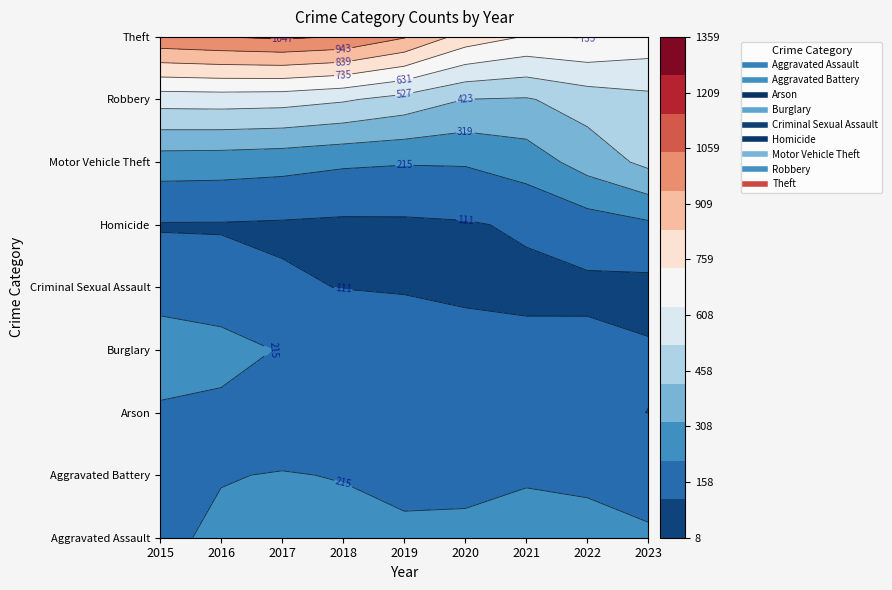

How many data points in Criminal Sexual Assault are less than 43?

4